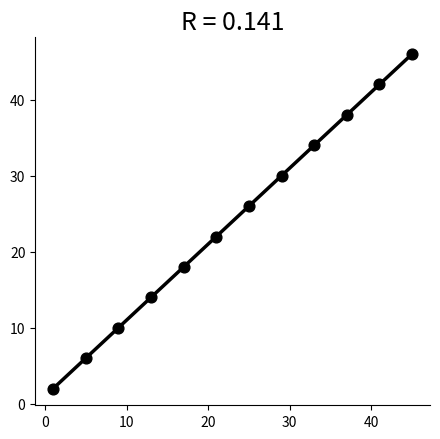

What is the range of X values (max minus min)?

44